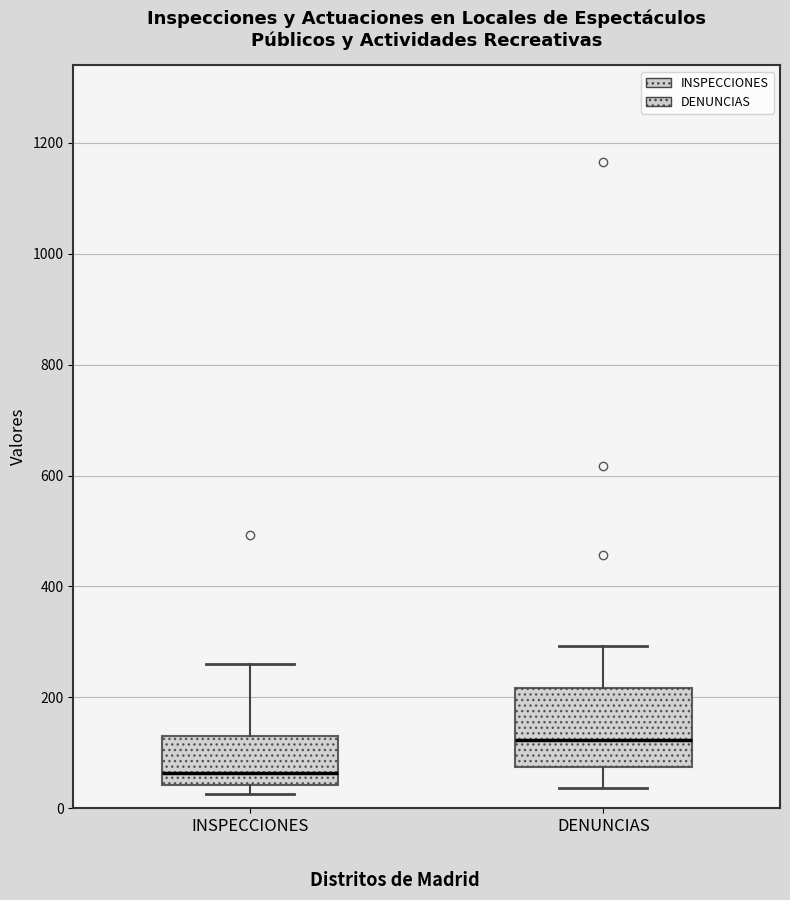

Where does the median line of the box for INSPECCIONES sit on the y-axis? The values are not printed on the chart, so give them approximately, as read against the axis.

60